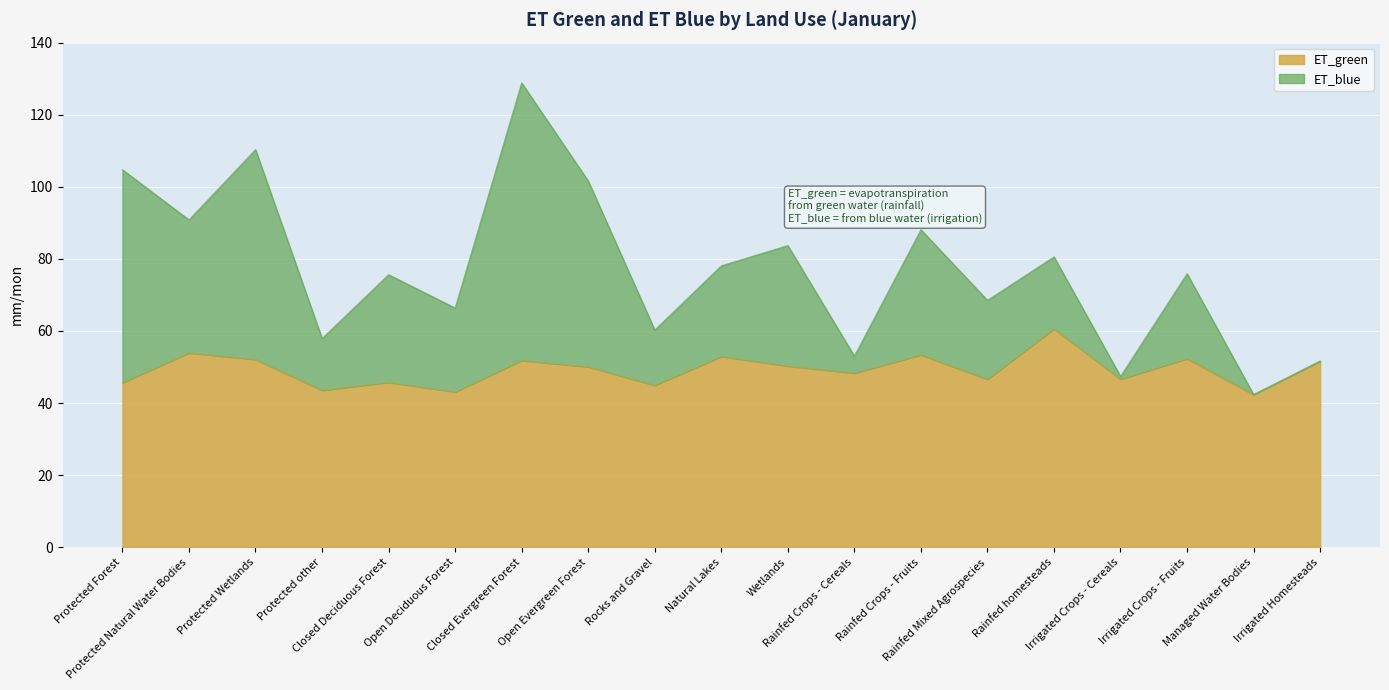

True or false: ET_blue and ET_green cross at least once.

False